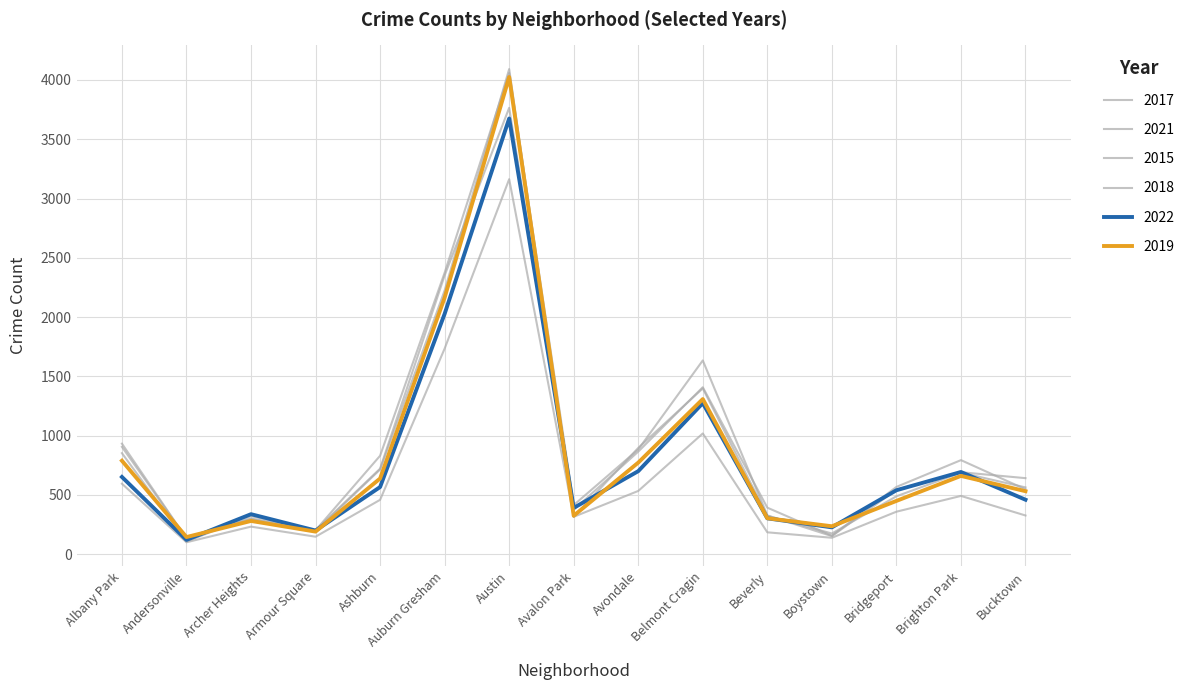

At Avondale, list the series in order from largest to smallest.

2018, 2017, 2015, 2019, 2022, 2021